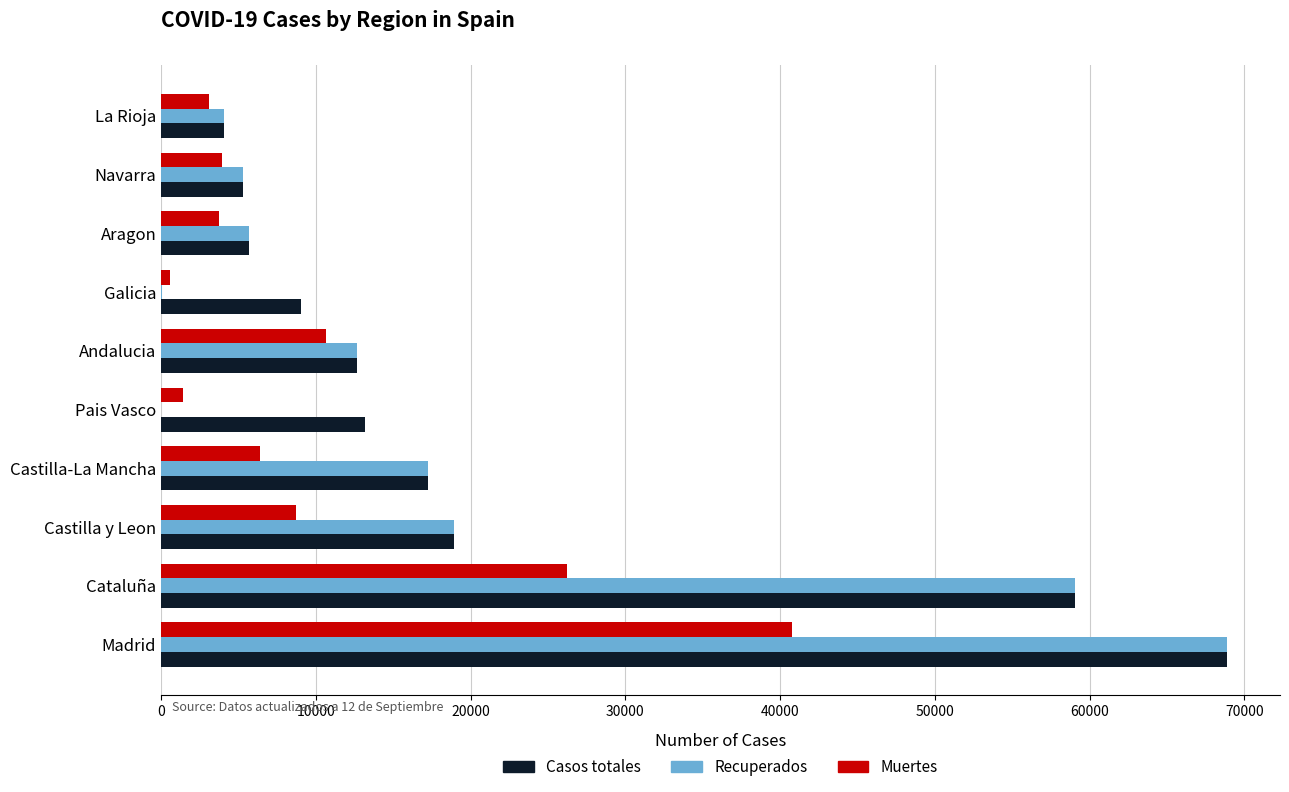

Is the value of Casos totales at Castilla y Leon greater than the value of Recuperados at Pais Vasco?

Yes